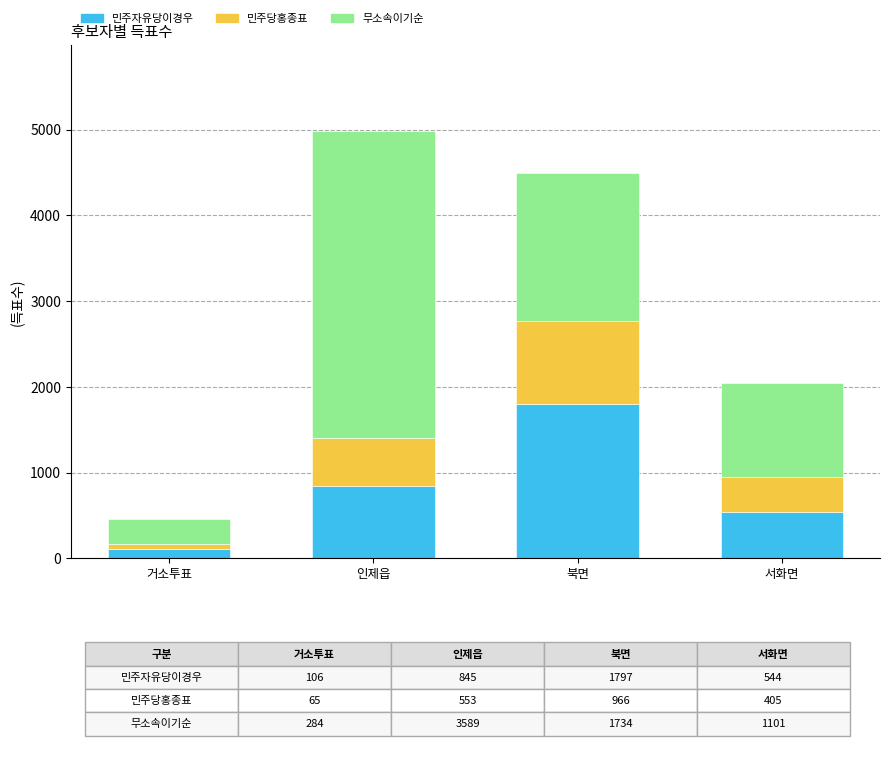

How many bars are there in total?

4